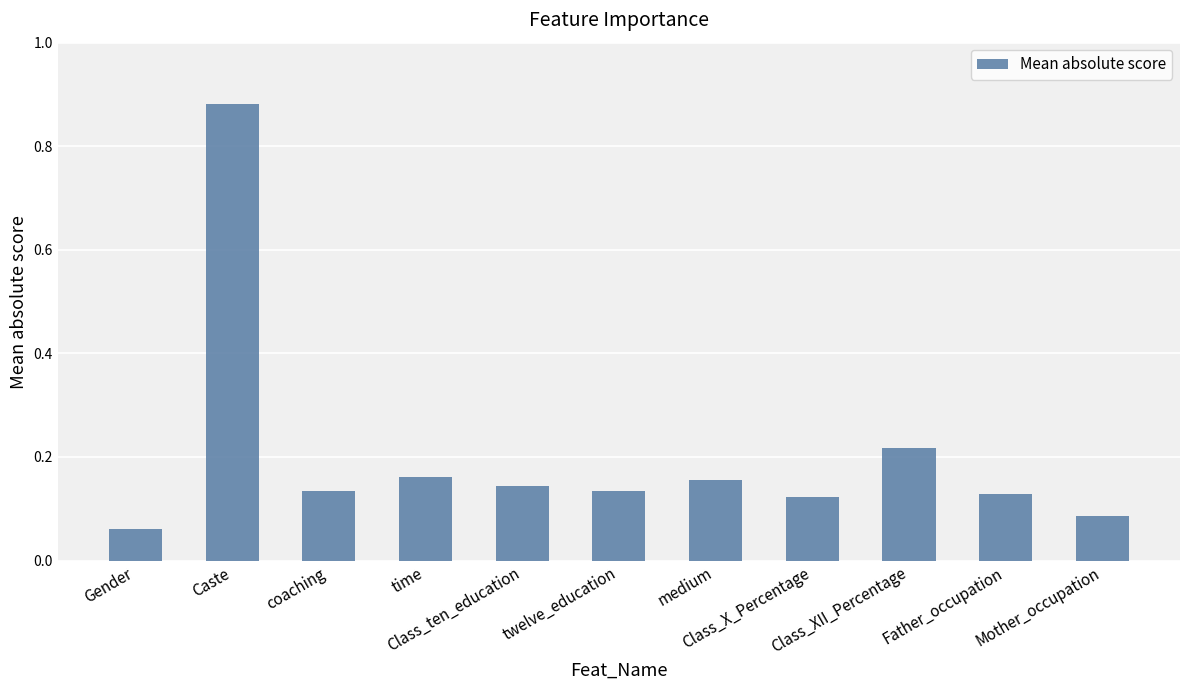

What is the sum of all values?

2.2